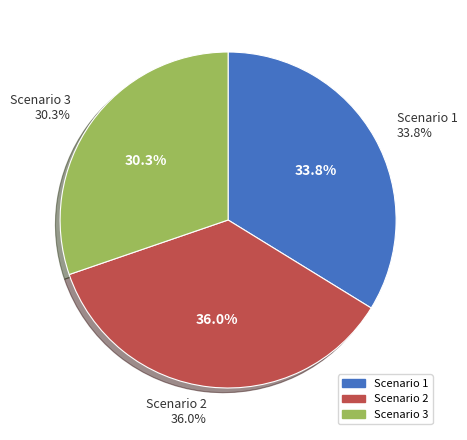

To the nearest percent, what is the average slice percentage?

33%